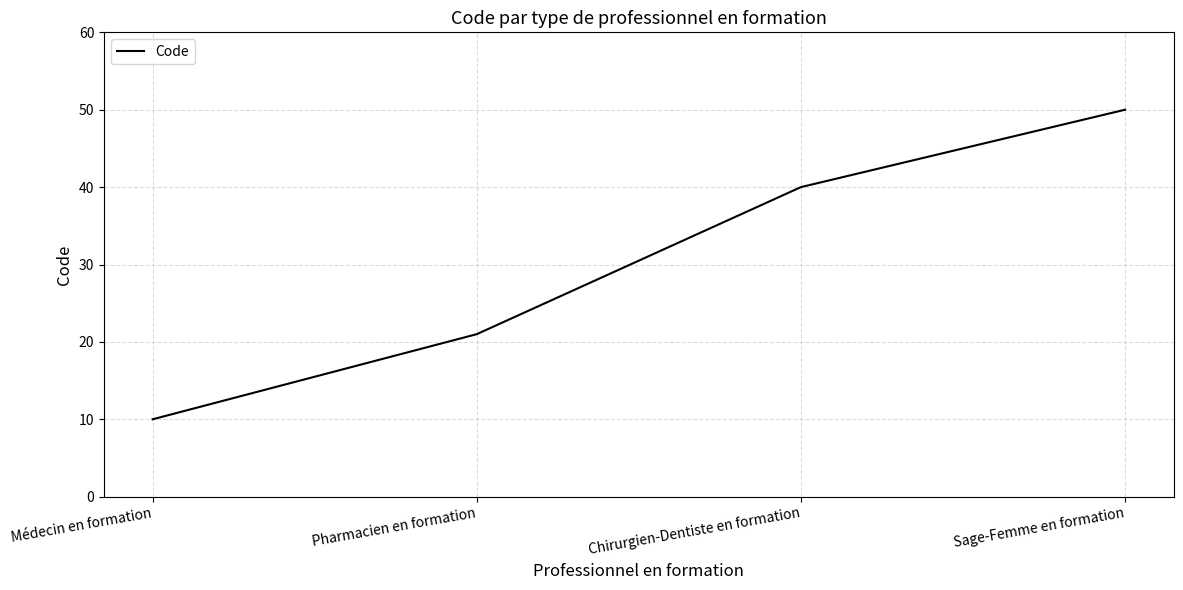

List the labels in order of value, smallest first.

Médecin en formation, Pharmacien en formation, Chirurgien-Dentiste en formation, Sage-Femme en formation